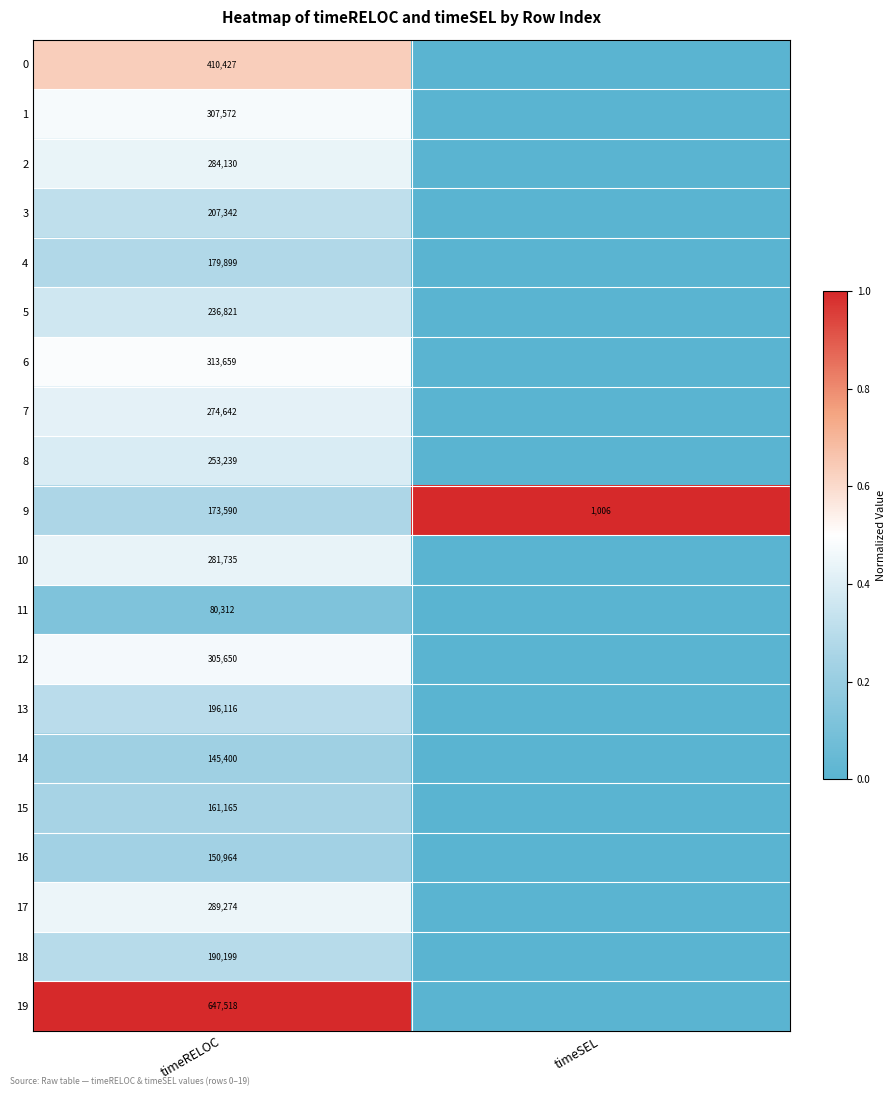

Rank the series at timeRELOC from lowest to highest value.

11, 14, 16, 15, 9, 4, 18, 13, 3, 5, 8, 7, 10, 2, 17, 12, 1, 6, 0, 19